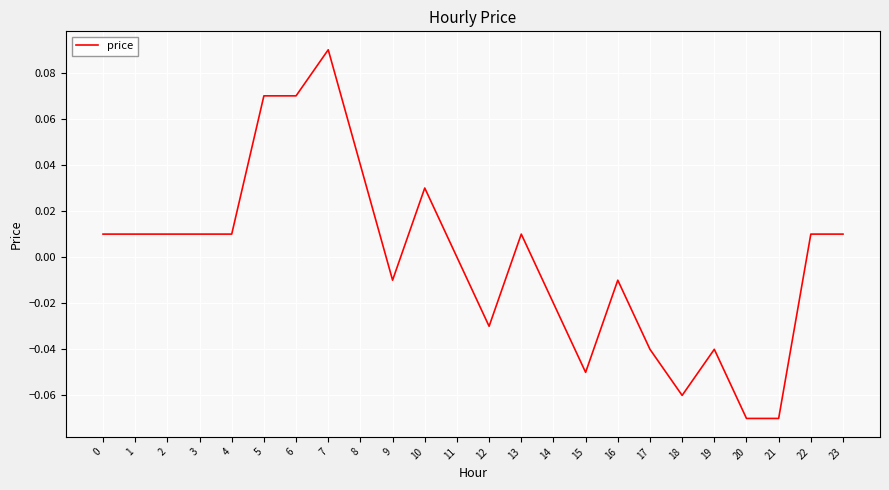

The chart shows a value of 0.0 at 11. True or false?

True